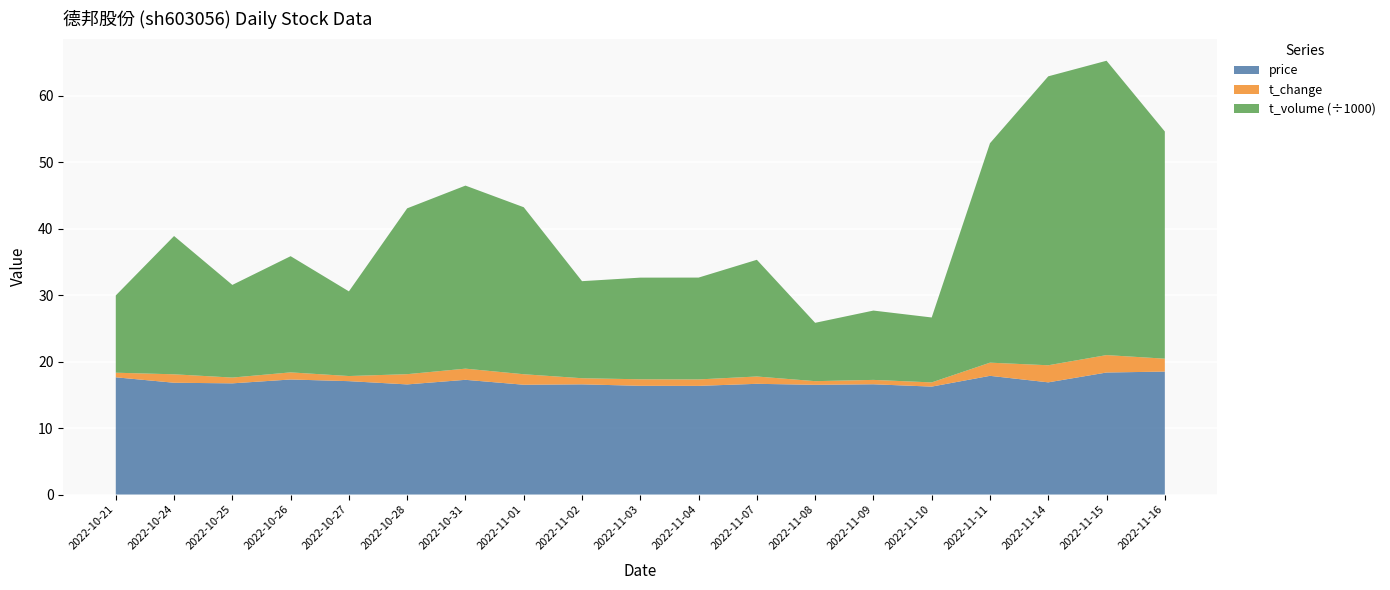

Reading left to right, extract all data points from this chart.

price: 2022-10-21=17.6	2022-10-24=16.8	2022-10-25=16.7	2022-10-26=17.3	2022-10-27=17.1	2022-10-28=16.6	2022-10-31=17.2	2022-11-01=16.5	2022-11-02=16.6	2022-11-03=16.4	2022-11-04=16.3	2022-11-07=16.6	2022-11-08=16.5	2022-11-09=16.6	2022-11-10=16.2	2022-11-11=17.9	2022-11-14=16.9	2022-11-15=18.4	2022-11-16=18.5
t_change: 2022-10-21=0.7	2022-10-24=1.3	2022-10-25=0.9	2022-10-26=1.1	2022-10-27=0.8	2022-10-28=1.5	2022-10-31=1.7	2022-11-01=1.6	2022-11-02=0.9	2022-11-03=1.0	2022-11-04=1.0	2022-11-07=1.1	2022-11-08=0.6	2022-11-09=0.7	2022-11-10=0.6	2022-11-11=2.0	2022-11-14=2.6	2022-11-15=2.6	2022-11-16=1.9
t_volume: 2022-10-21=11621.0	2022-10-24=20797.0	2022-10-25=13934.0	2022-10-26=17474.0	2022-10-27=12732.0	2022-10-28=24941.0	2022-10-31=27529.0	2022-11-01=25114.0	2022-11-02=14597.0	2022-11-03=15288.0	2022-11-04=15316.0	2022-11-07=17552.0	2022-11-08=8773.0	2022-11-09=10425.0	2022-11-10=9766.0	2022-11-11=33001.0	2022-11-14=43453.0	2022-11-15=44267.0	2022-11-16=34168.0